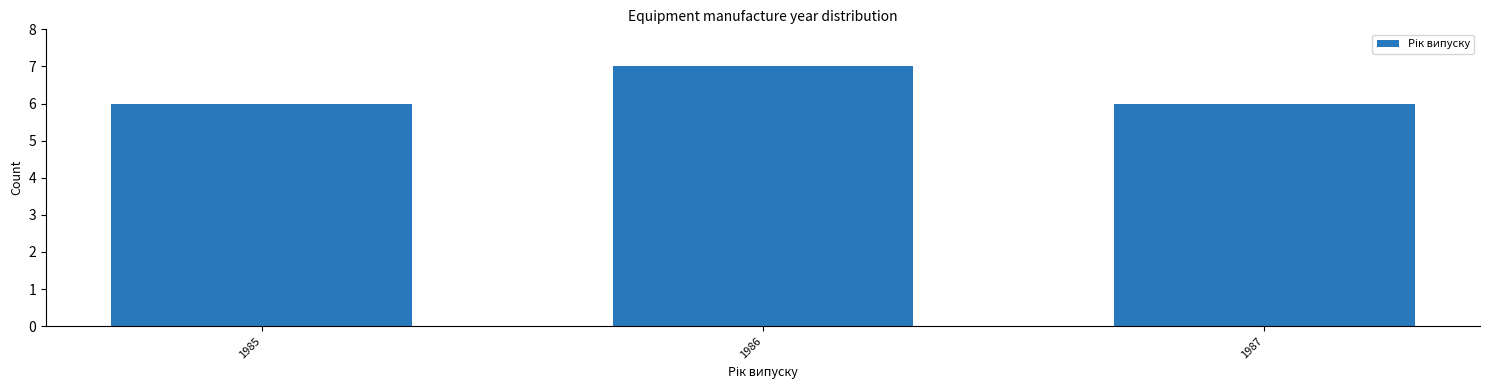

Reading left to right, what are all the values shown in this chart?

6	7	6